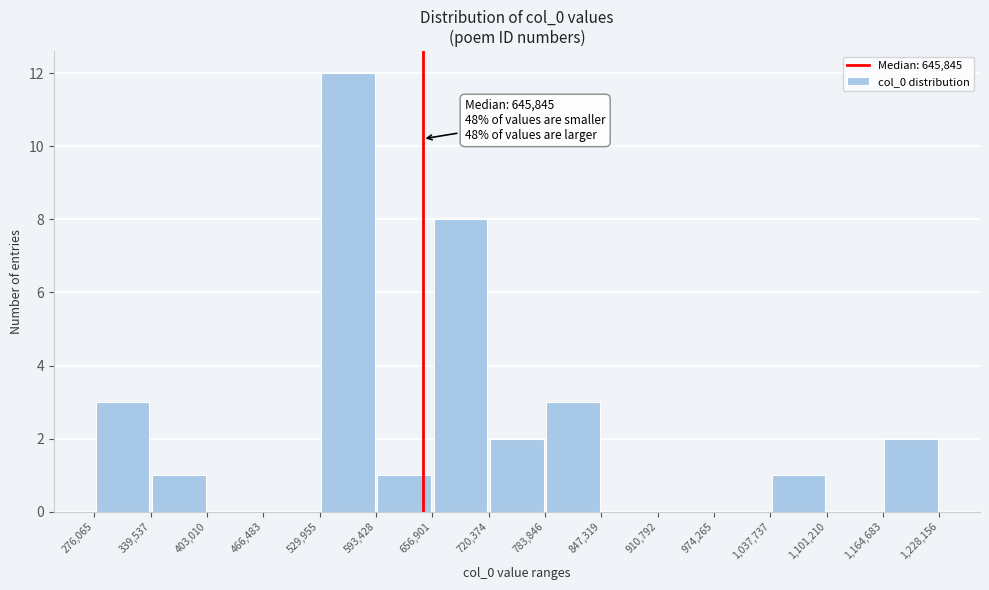

Which range on the x-axis has the tallest bar?

529,955 to 593,428